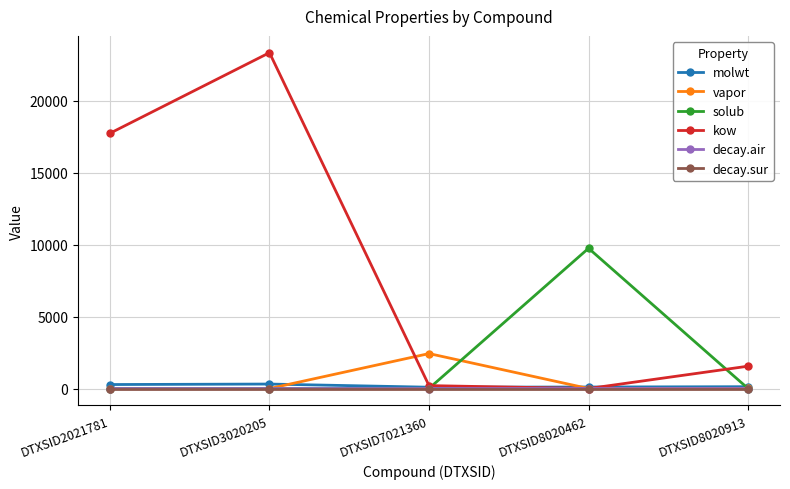

Where is the first local maximum for vapor?

DTXSID7021360